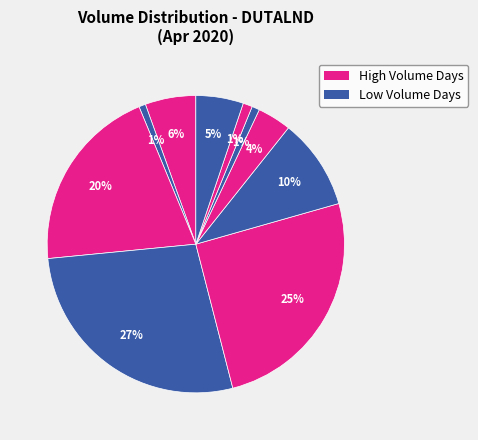

How many slices are in this pie chart?

10